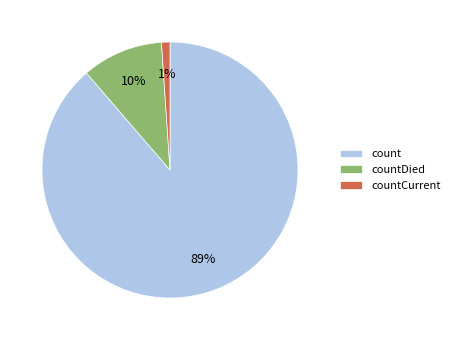

Which slice is the smallest?

countCurrent